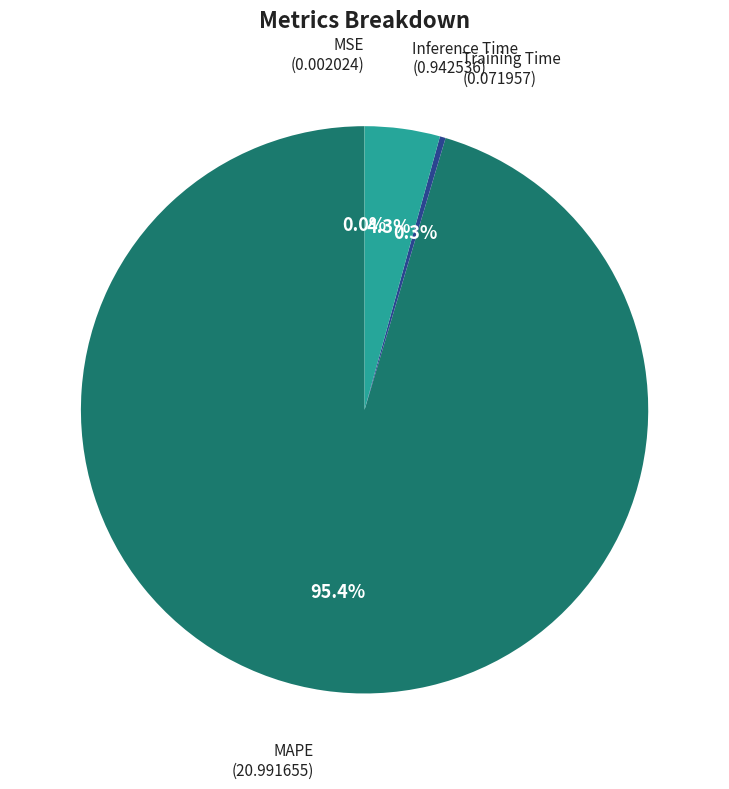

What percentage is the Inference Time slice, to the nearest percent?

4%